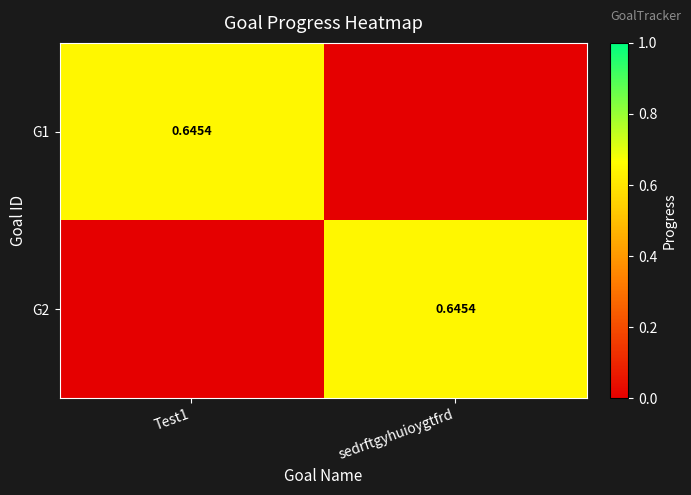

How many data points in G1 are above 0?

1